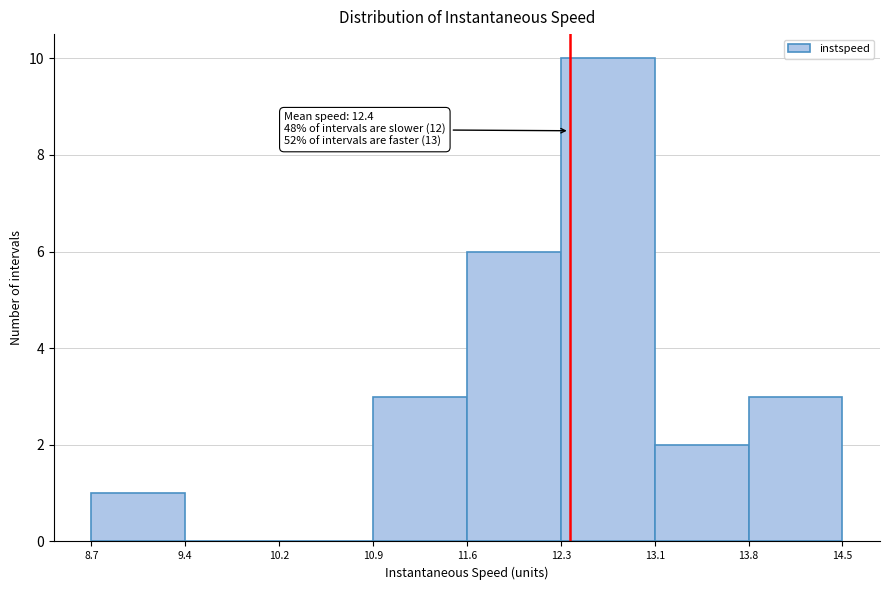

Over which range of the x-axis is the bar tallest?

12.3 to 13.1